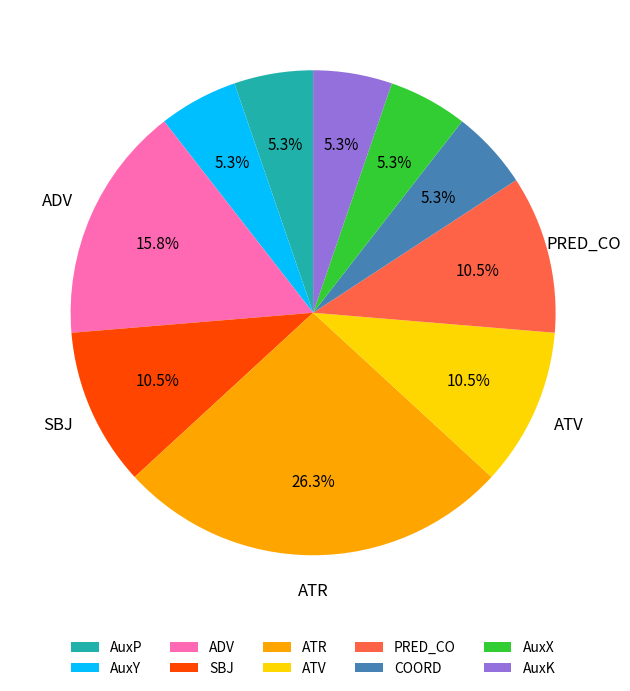

To the nearest percent, what percentage of the pie is COORD?

5%